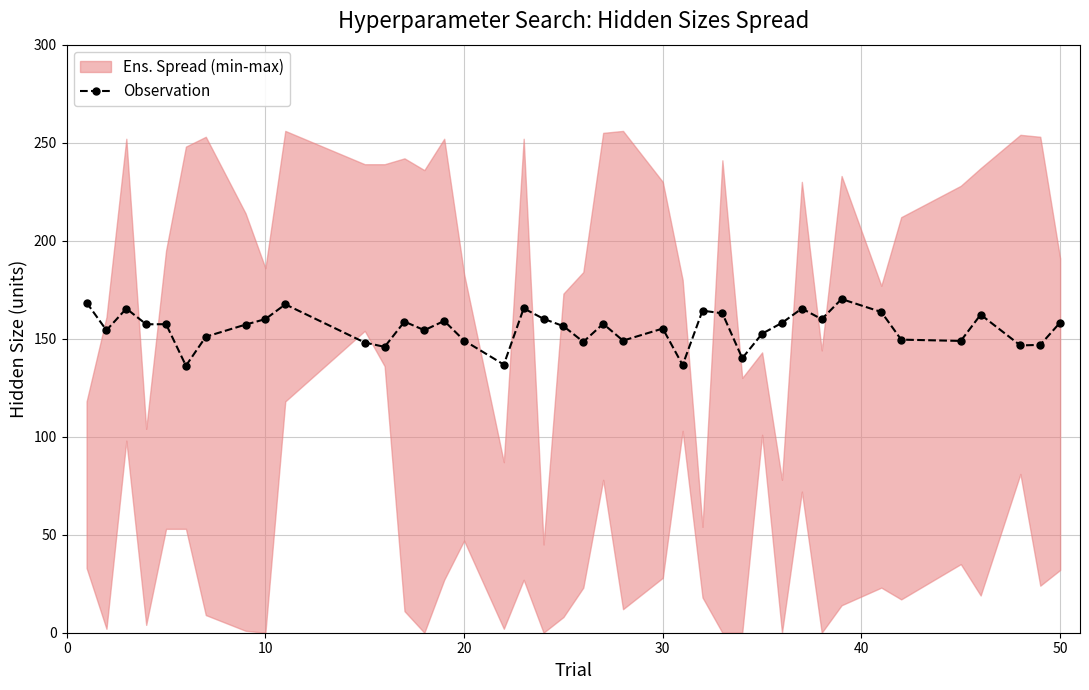

Does the chart display data point markers on the line(s)?

Yes